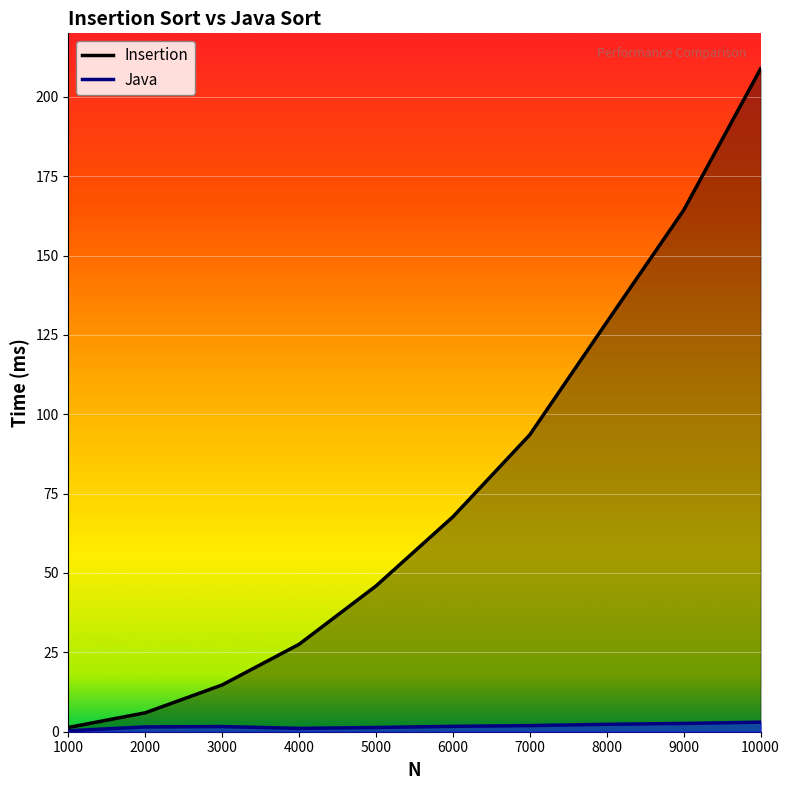

What value does the Insertion series have at 1000?

1.3